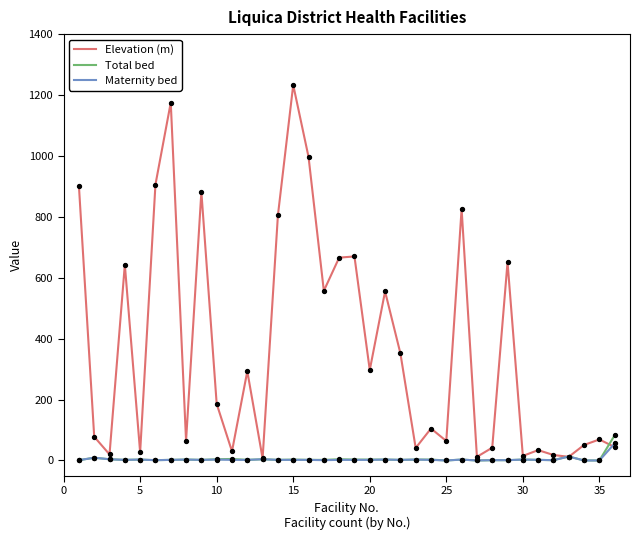

Which series has the largest range (max minus min)?

Elevation (m)